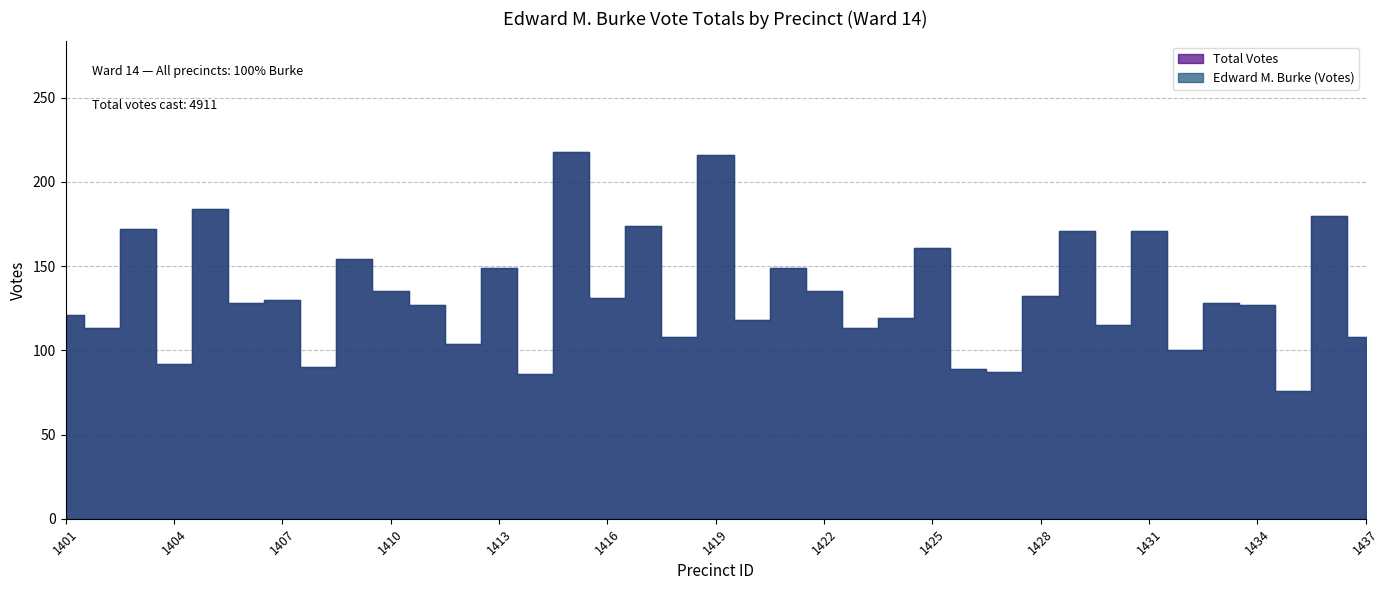

True or false: Edward M. Burke (Votes) and Total Votes cross at least once.

False